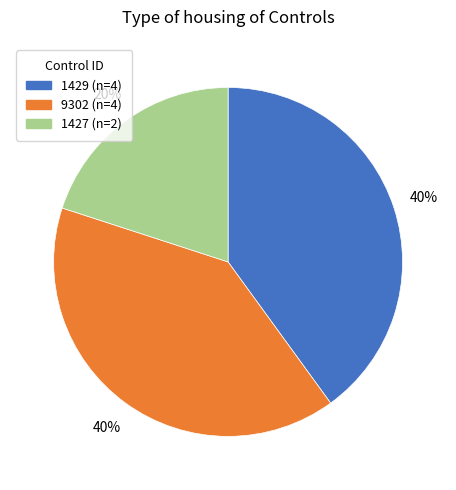

Is there any slice that represents more than half of the pie?

No